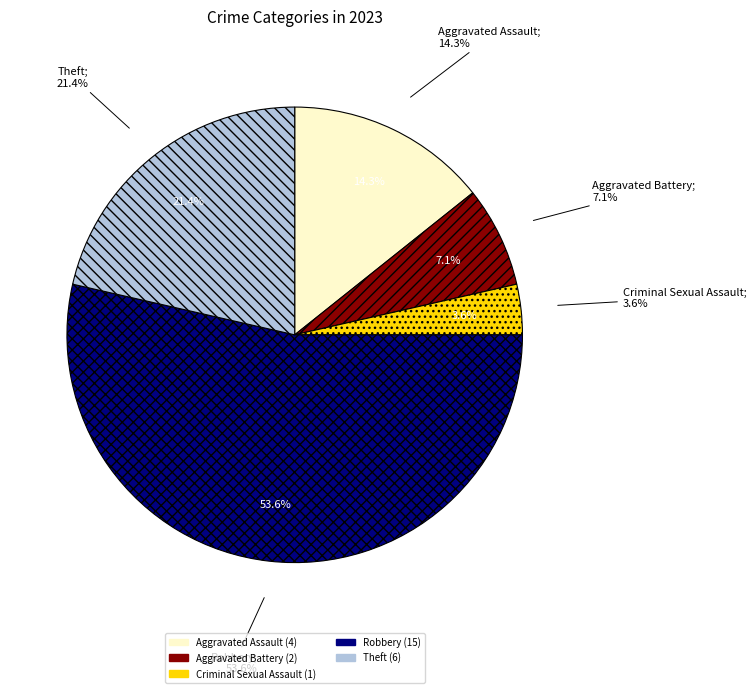

To the nearest percent, what percentage of the pie is Criminal Sexual Assault?

4%